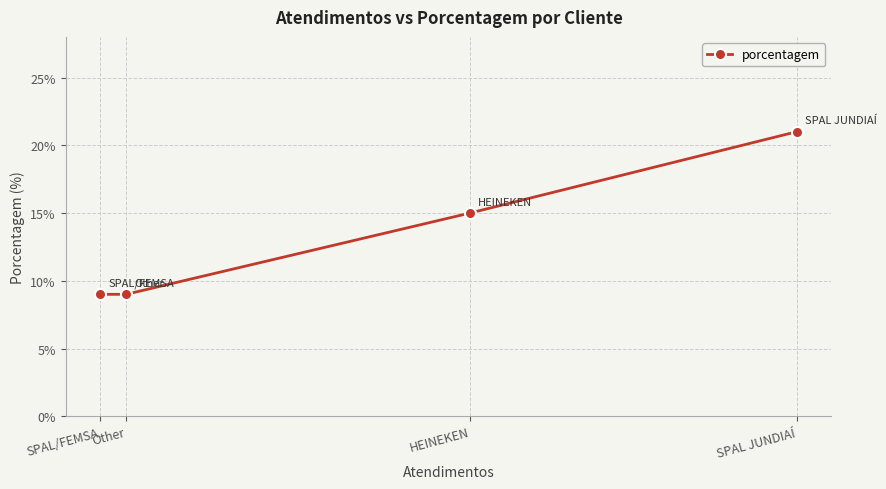

What position from the right is SPAL JUNDIAÍ?

1